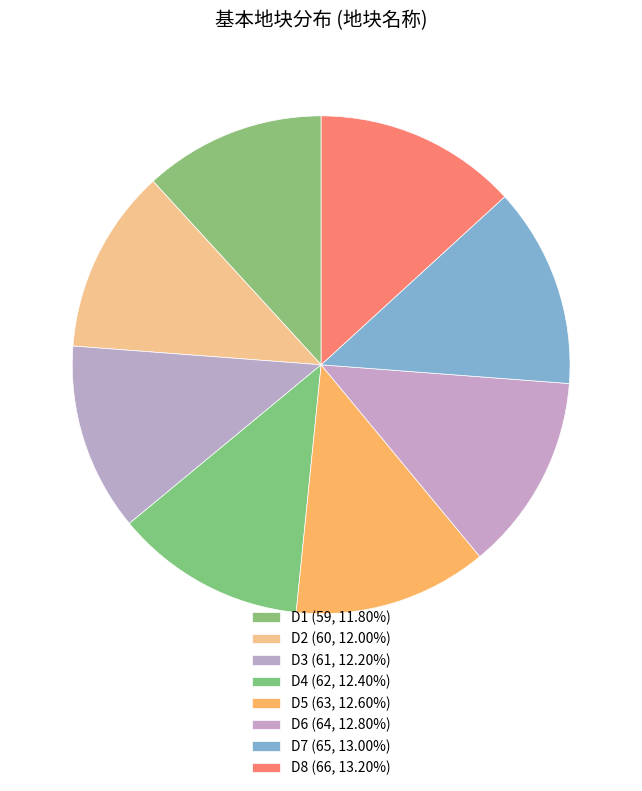

To the nearest percent, what is the difference between the D6 and D3 slice percentages?

1%